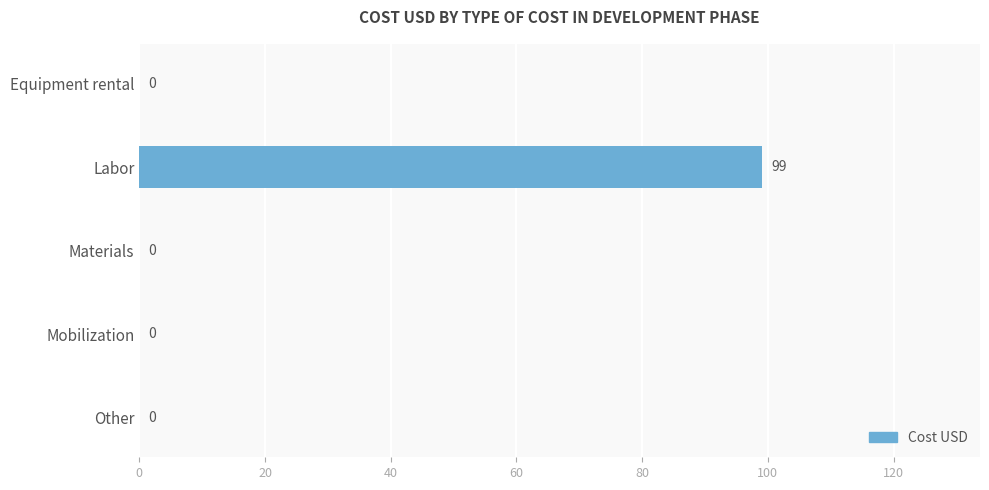

Reading bottom to top, list all the values displayed in this chart.

Other=0	Mobilization=0	Materials=0	Labor=99	Equipment rental=0